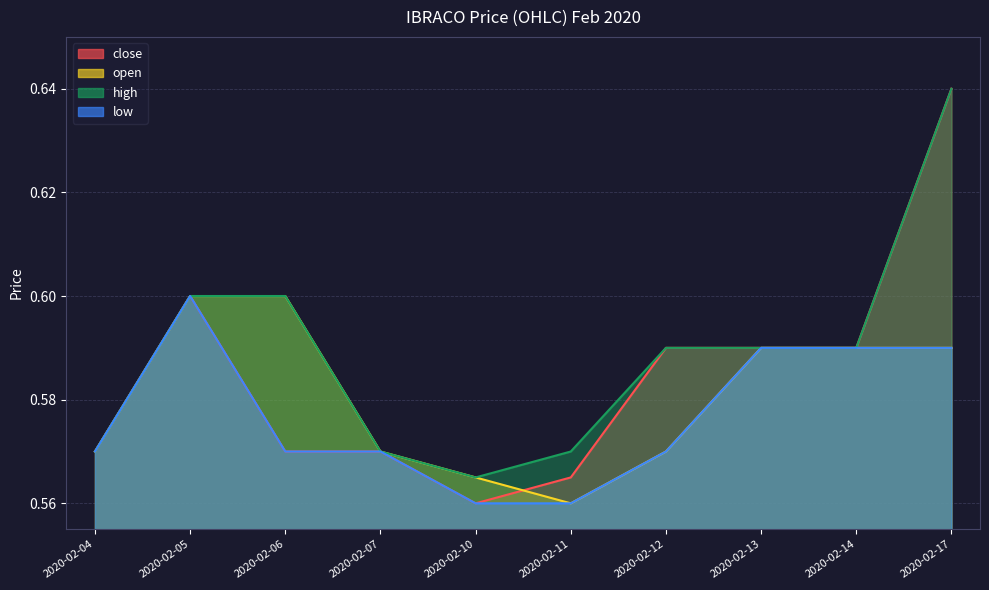

True or false: close and high cross at least once.

False